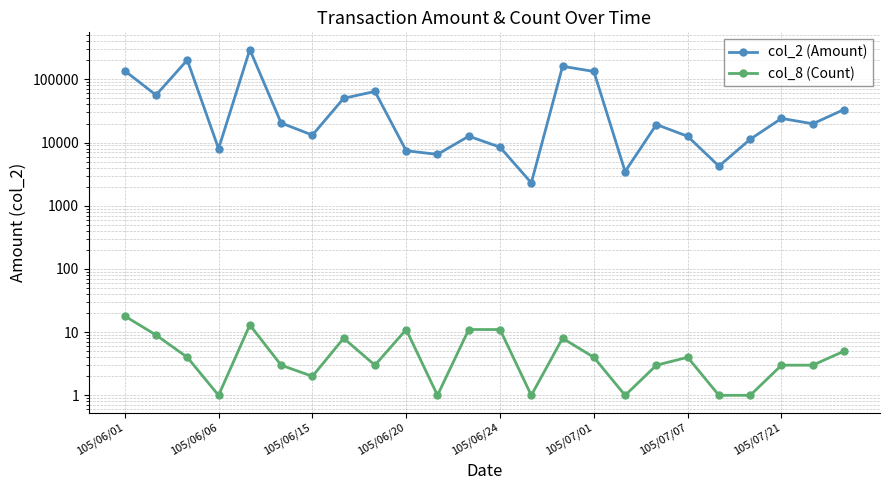

How many values in the col_2 (Amount) series exceed 19800?

11